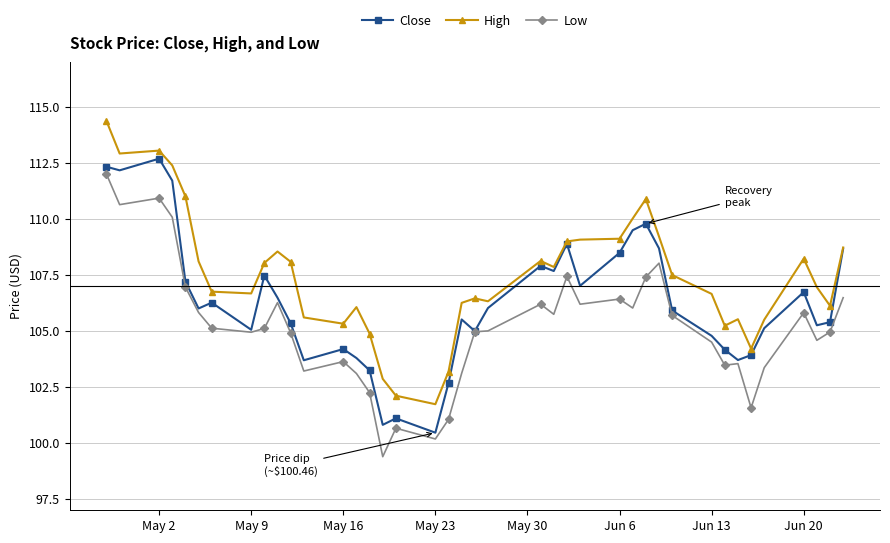

What is the minimum value shown in the chart?

99.4